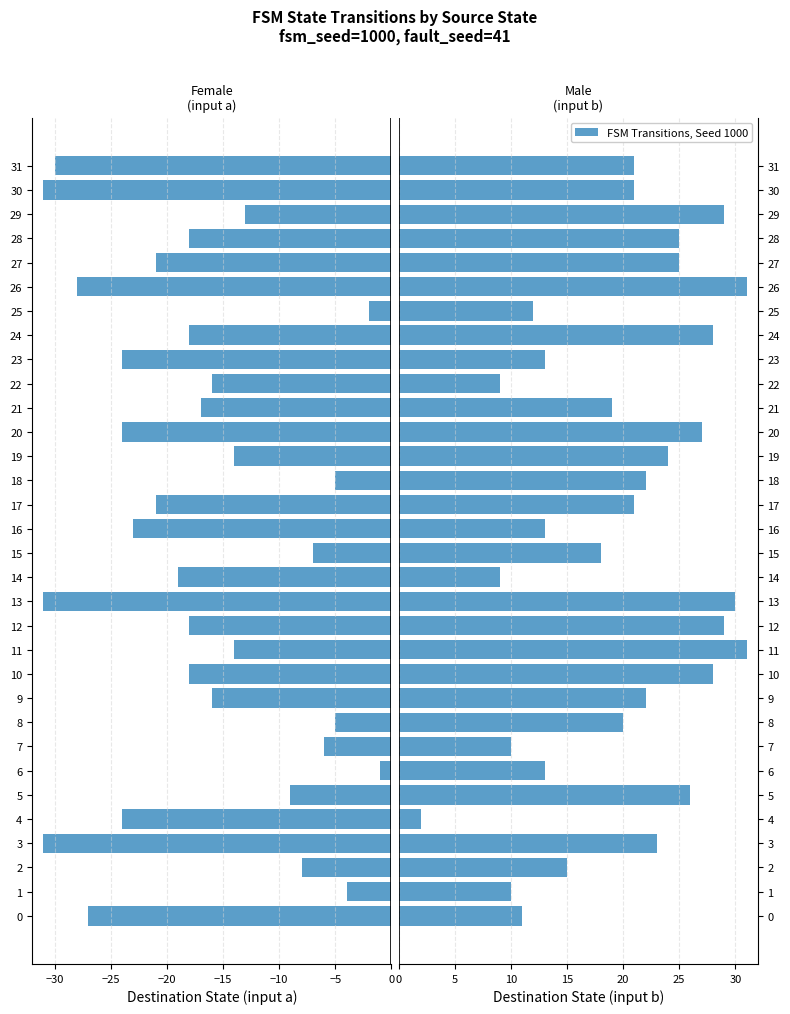

What is the label of the 2nd bar from the right?

30